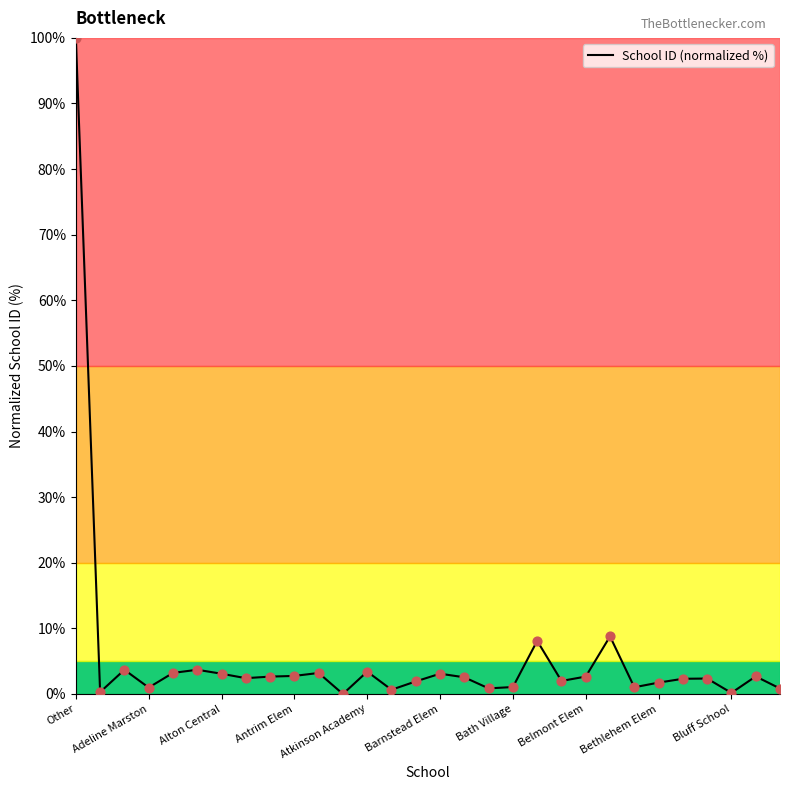

What is the greatest value displayed?

100.0